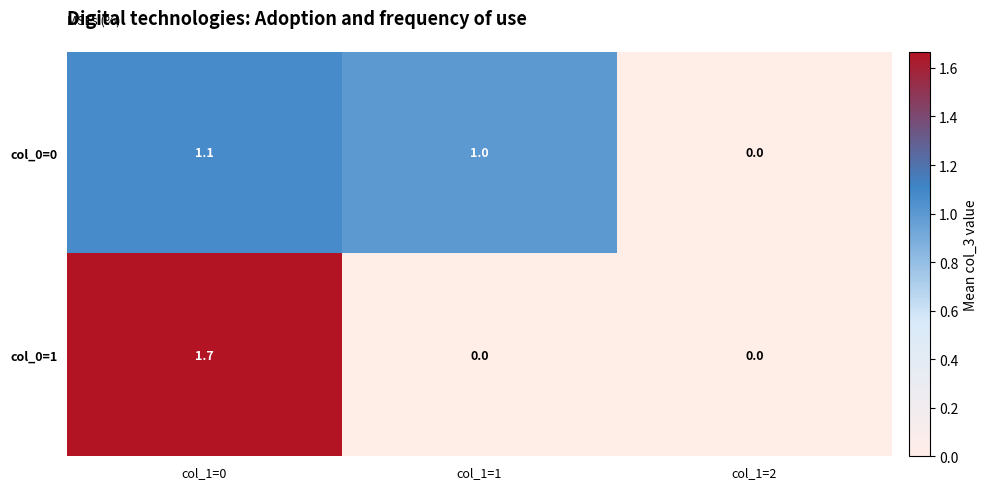

List the labels in order of col_0=0 value, largest first.

col_1=0, col_1=1, col_1=2